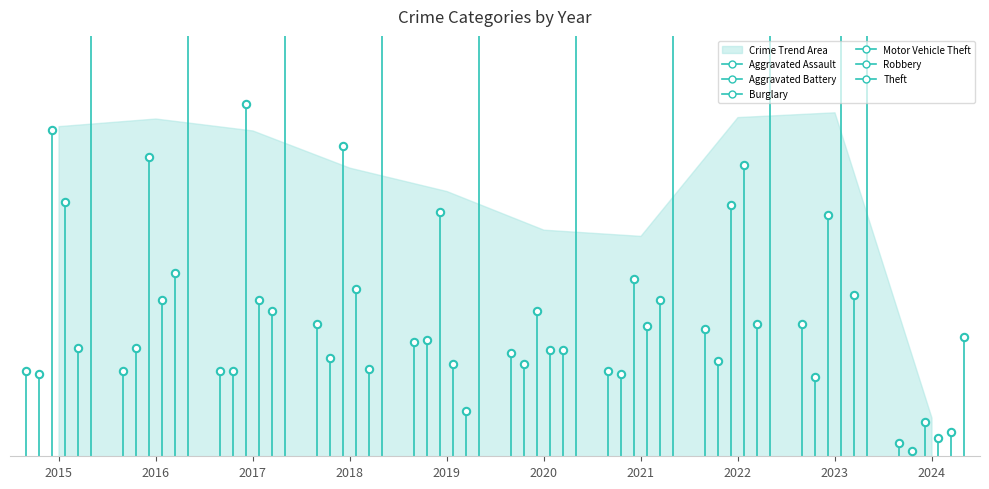

What is the total value across all series at 2016?

708